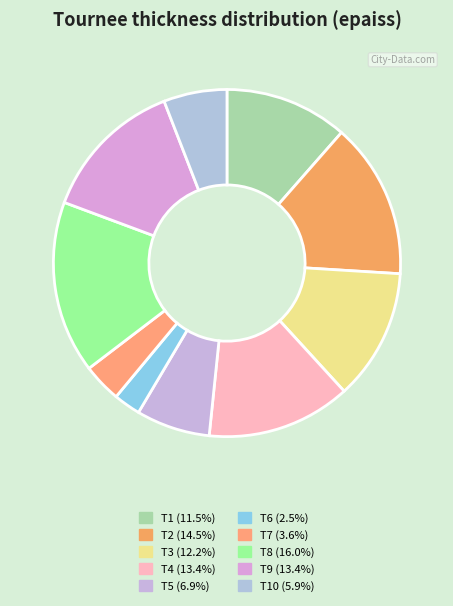

Count the number of slices in the pie.

10